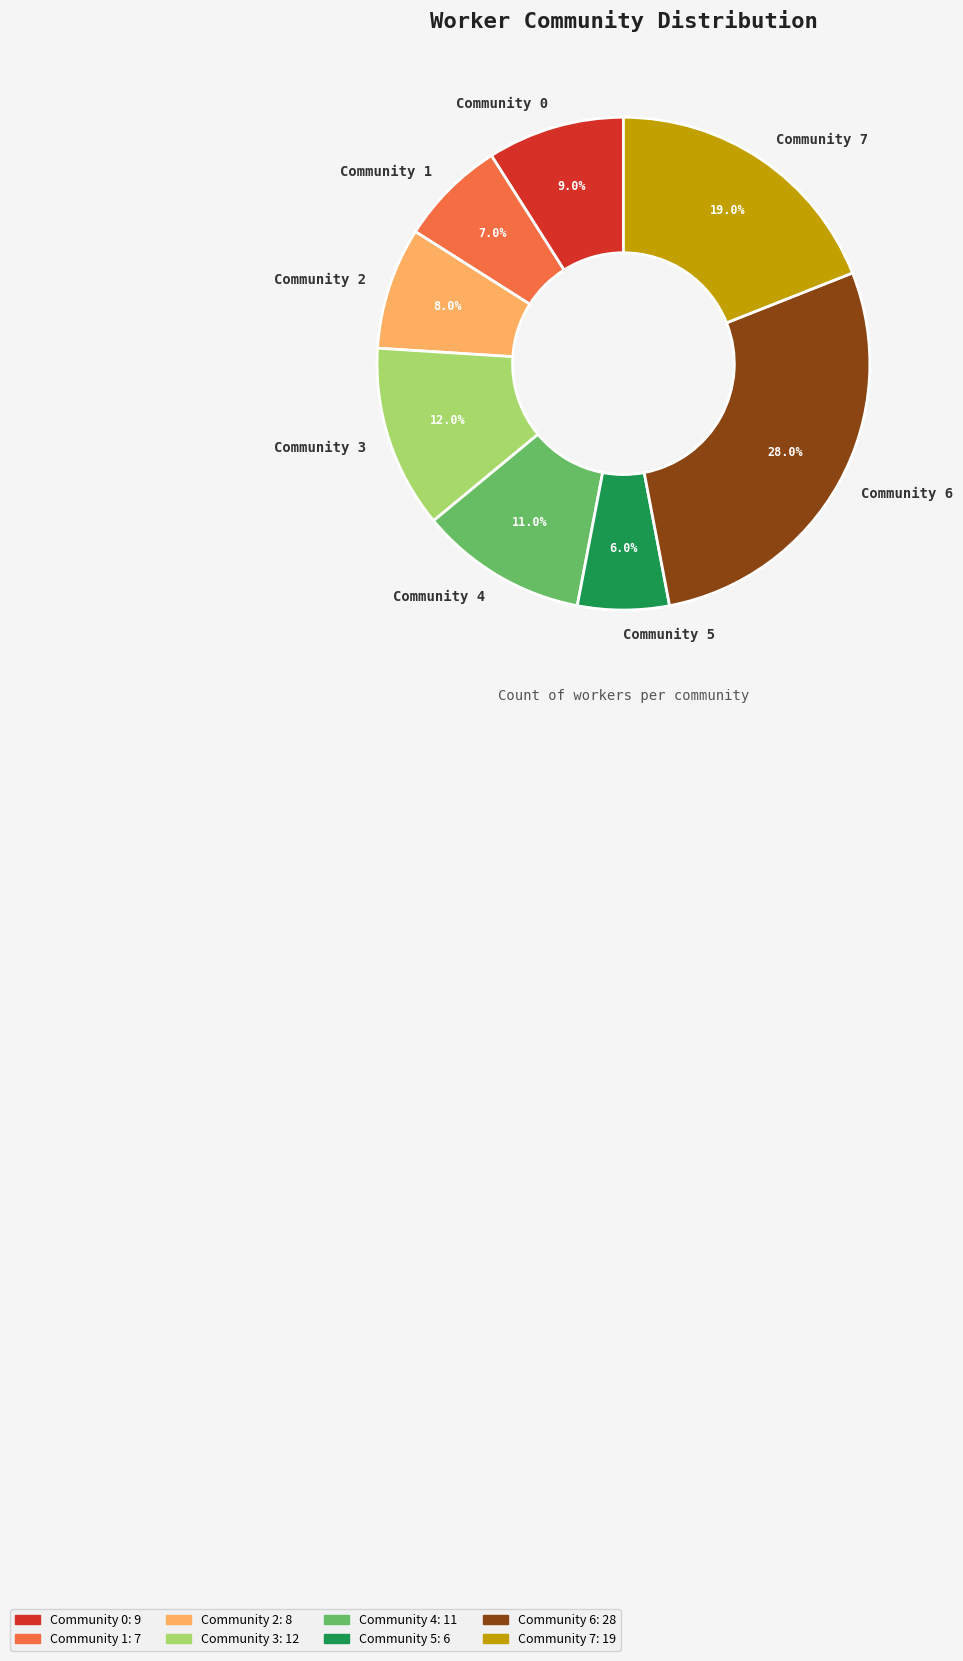

Does Community 5 account for over 50% of the chart?

No